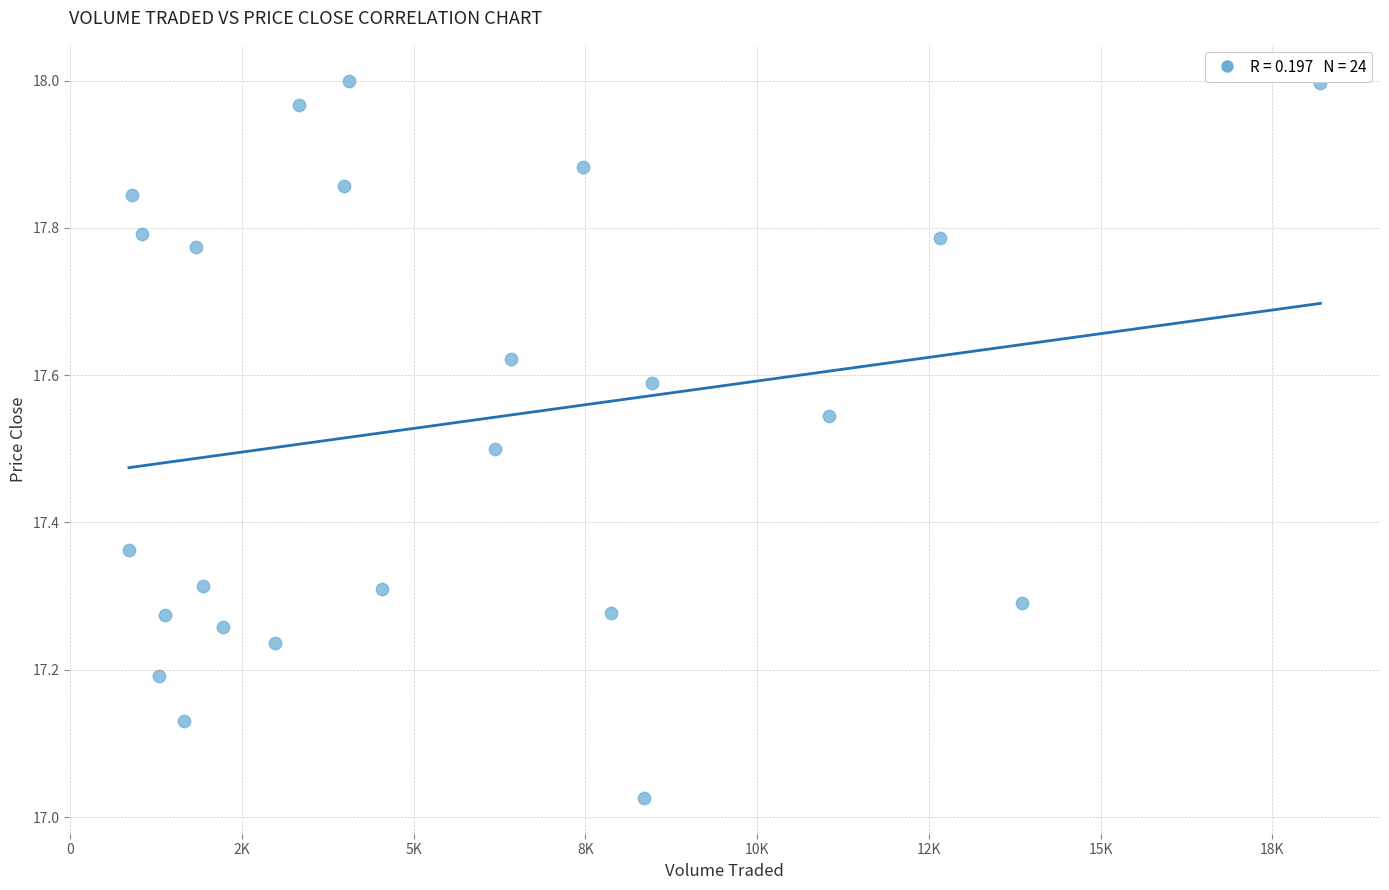

What is the range of Y values (max minus min)?

1.0